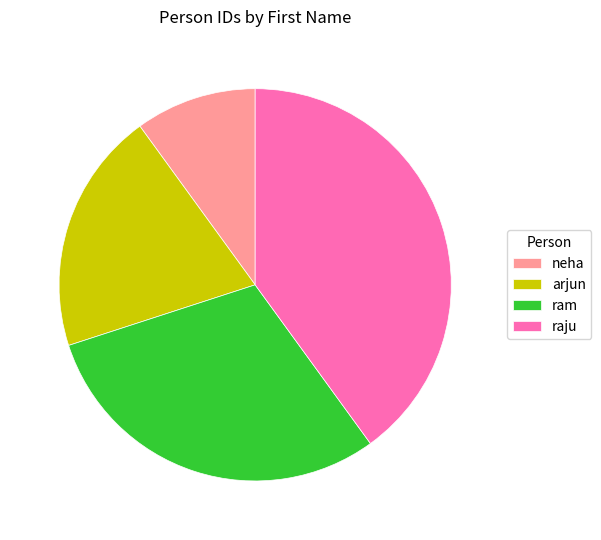

Do arjun and raju together represent more than half of the pie?

Yes